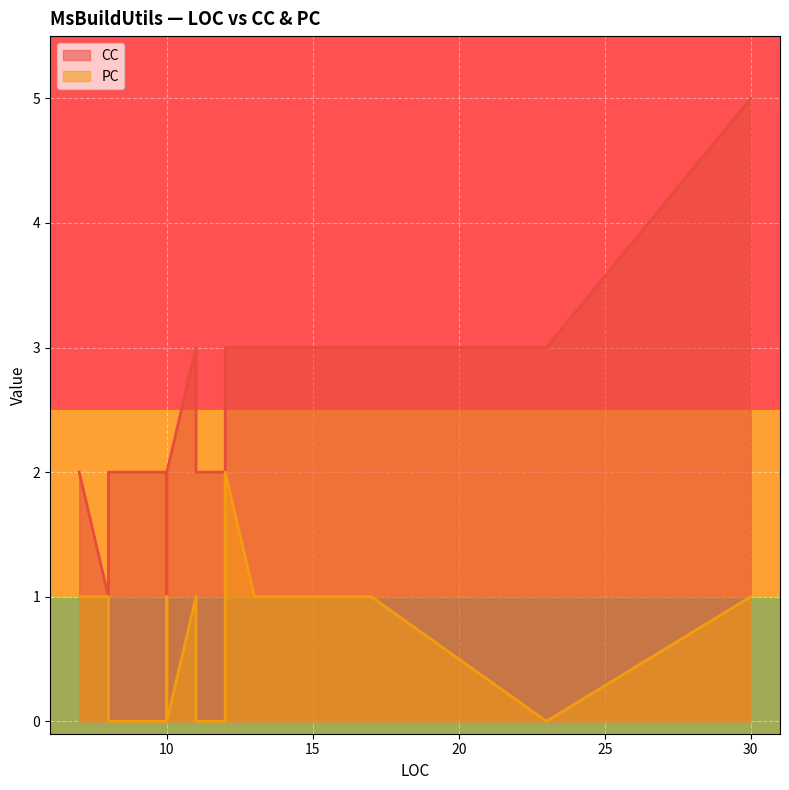

True or false: PC has a value of 1 at 30.

True